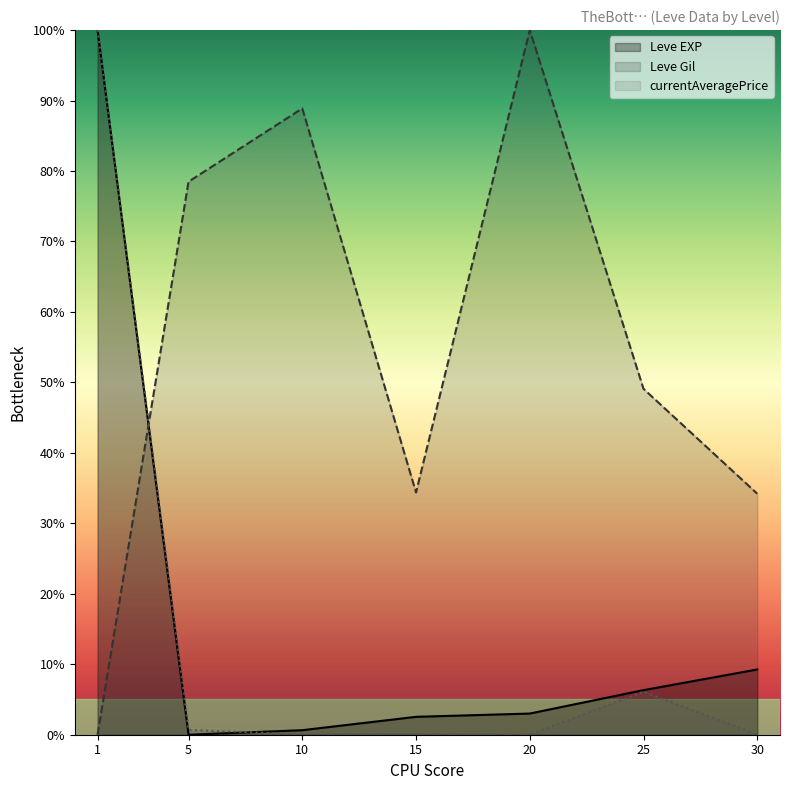

Reading right to left, list all the values displayed in this chart.

Leve EXP: 9.3	6.3	3.0	2.5	0.6	0.0	100.0
Leve Gil: 34.2	49.1	100.0	34.4	88.9	78.5	0.0
currentAveragePrice: 0.0	6.1	0.0	0.1	0.1	0.7	100.0